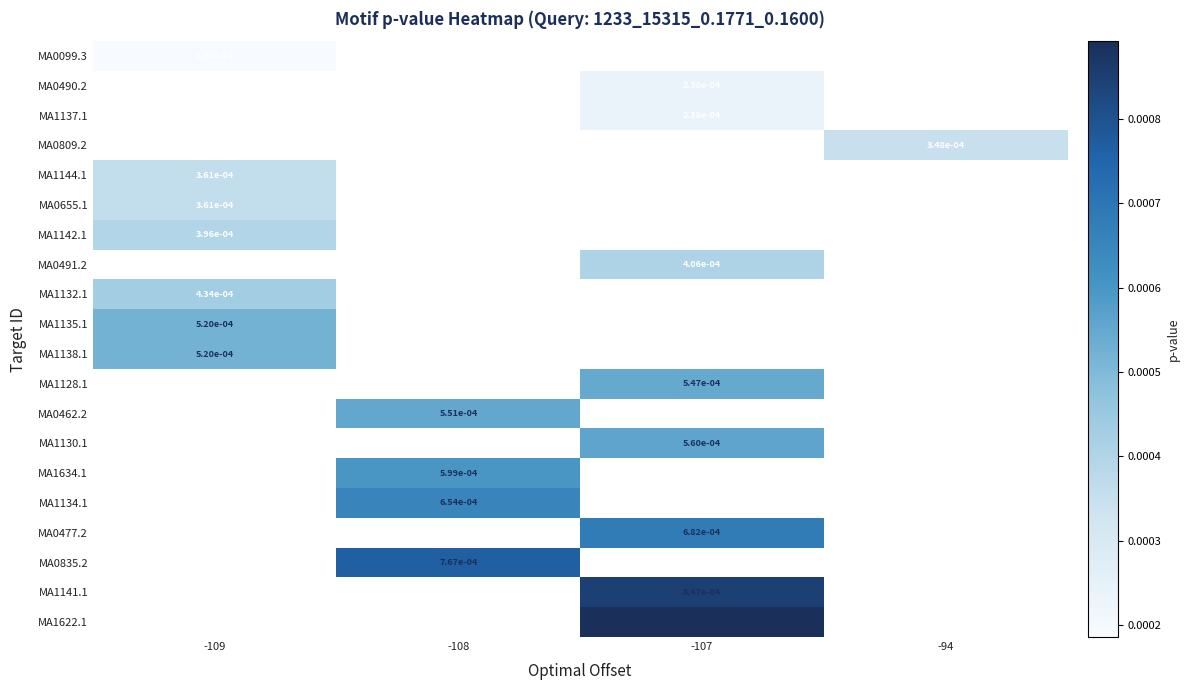

At which category does the chart reach its minimum across all series?

-109